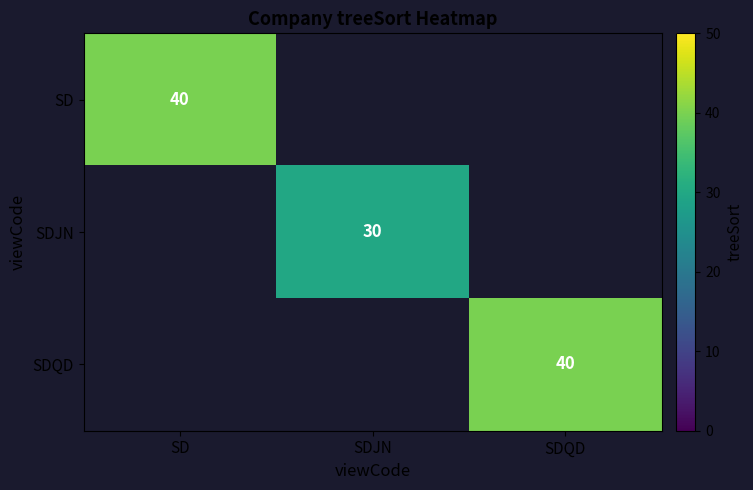

The value of SD at SD is 56. True or false?

False